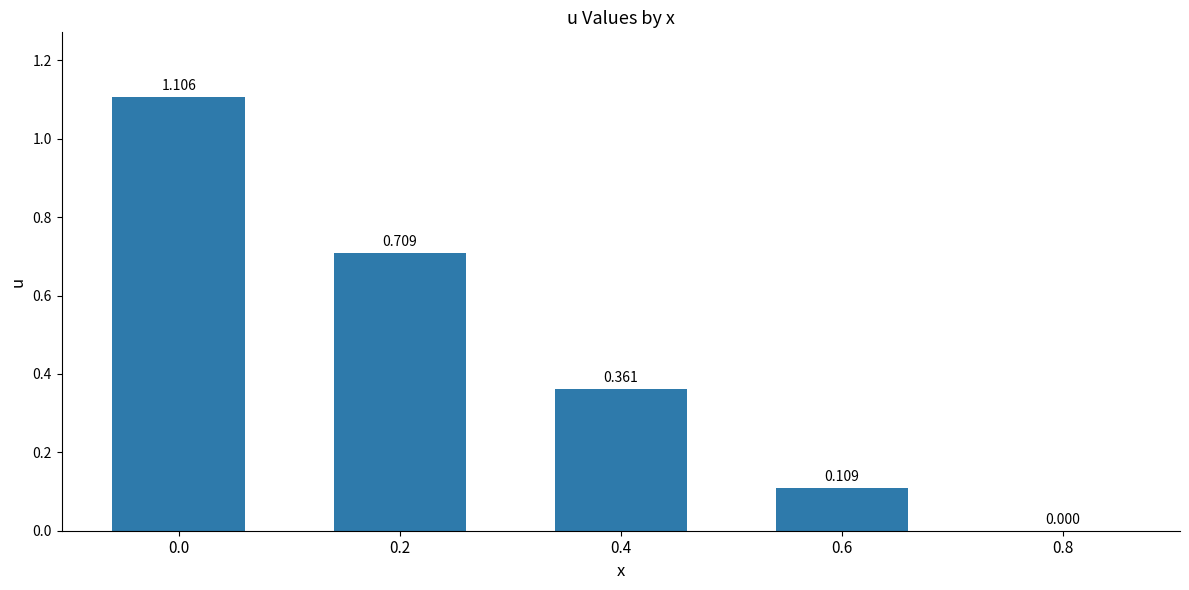

Rank the categories by value from highest to lowest.

0.0, 0.2, 0.4, 0.6, 0.8